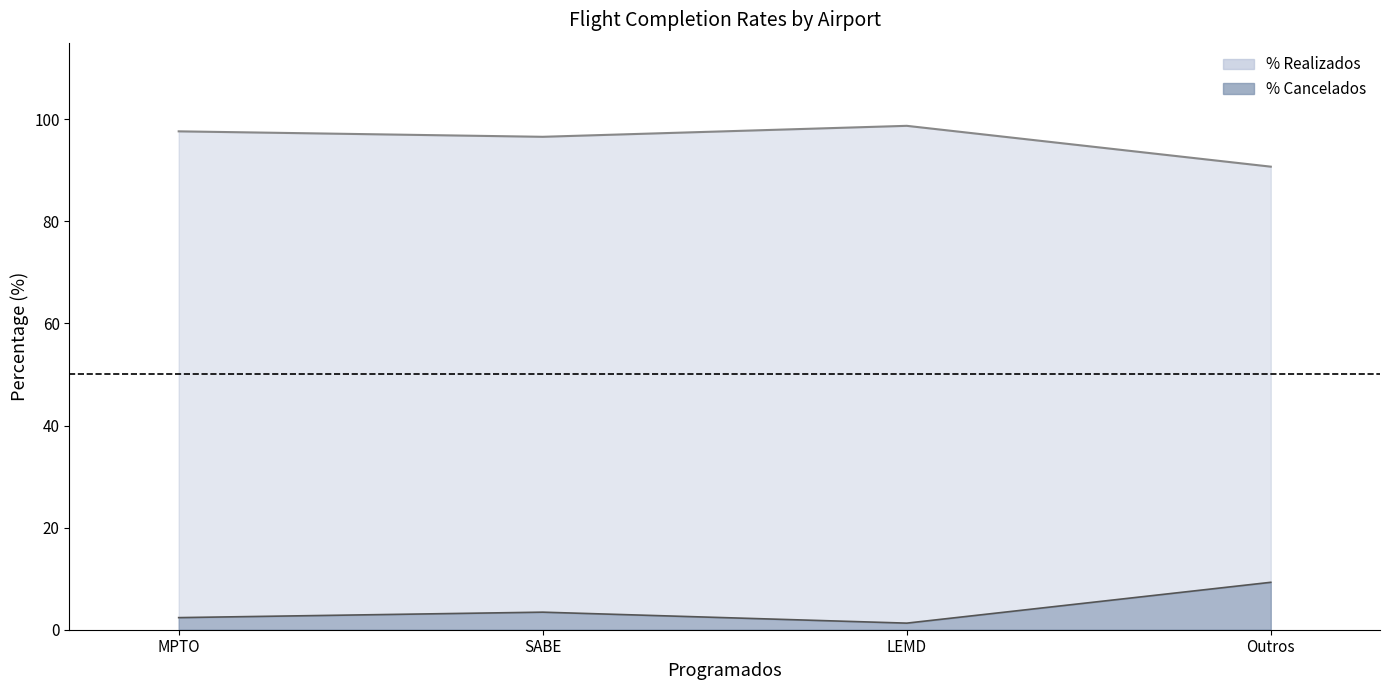

How many data points in % Realizados are less than 97?

2